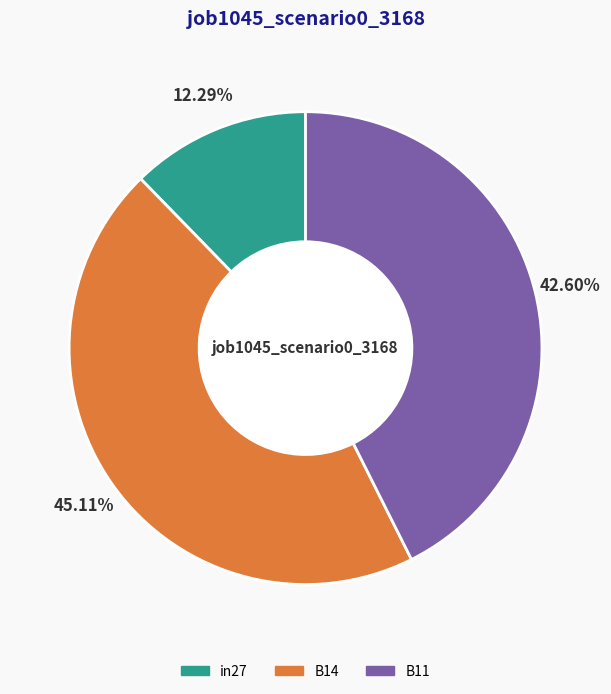

What percentage is the B14 slice, to the nearest percent?

45%